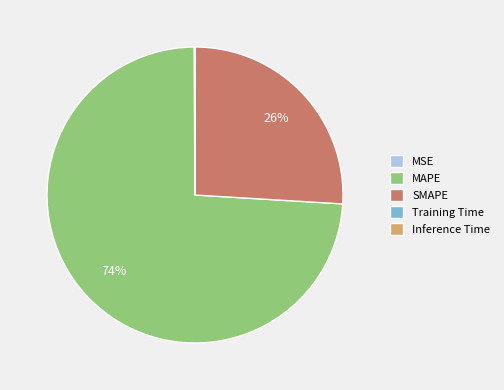

Which category has the biggest portion of the pie?

MAPE